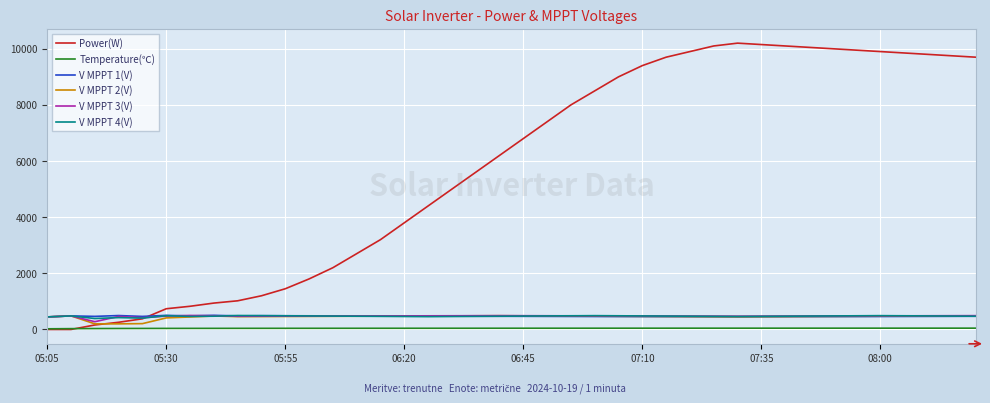

Which series has the largest total across all categories?

Power(W)